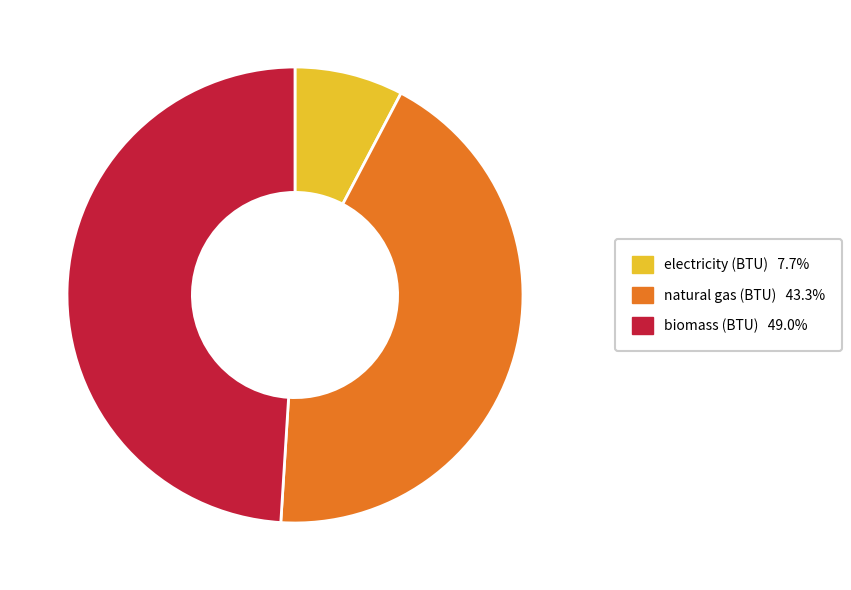

Is there a majority slice in this chart?

No